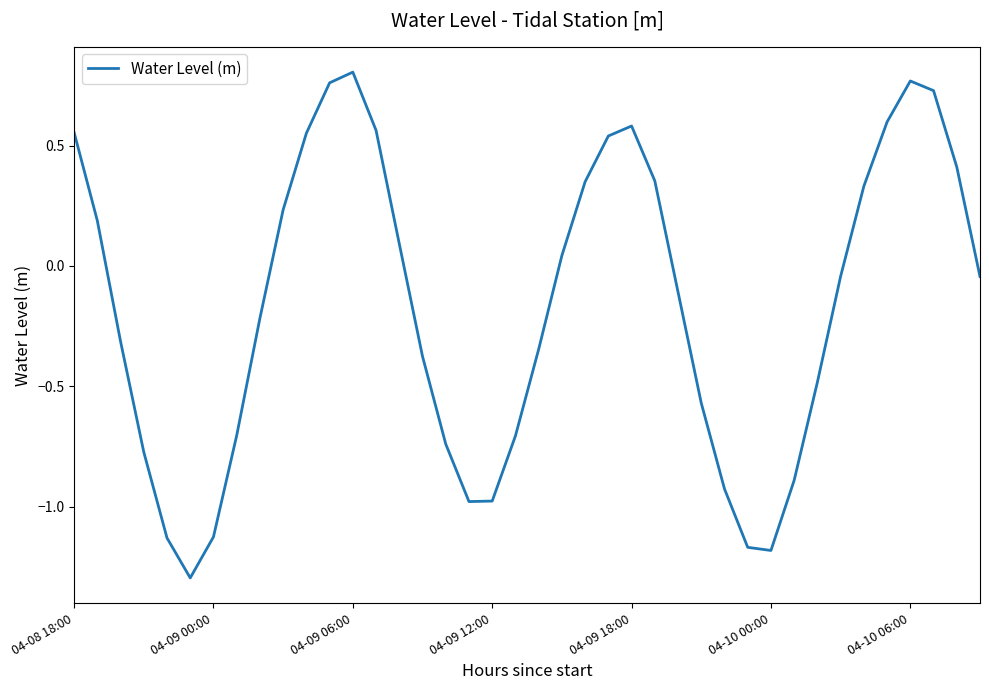

What is the difference between the maximum and minimum values?

2.1